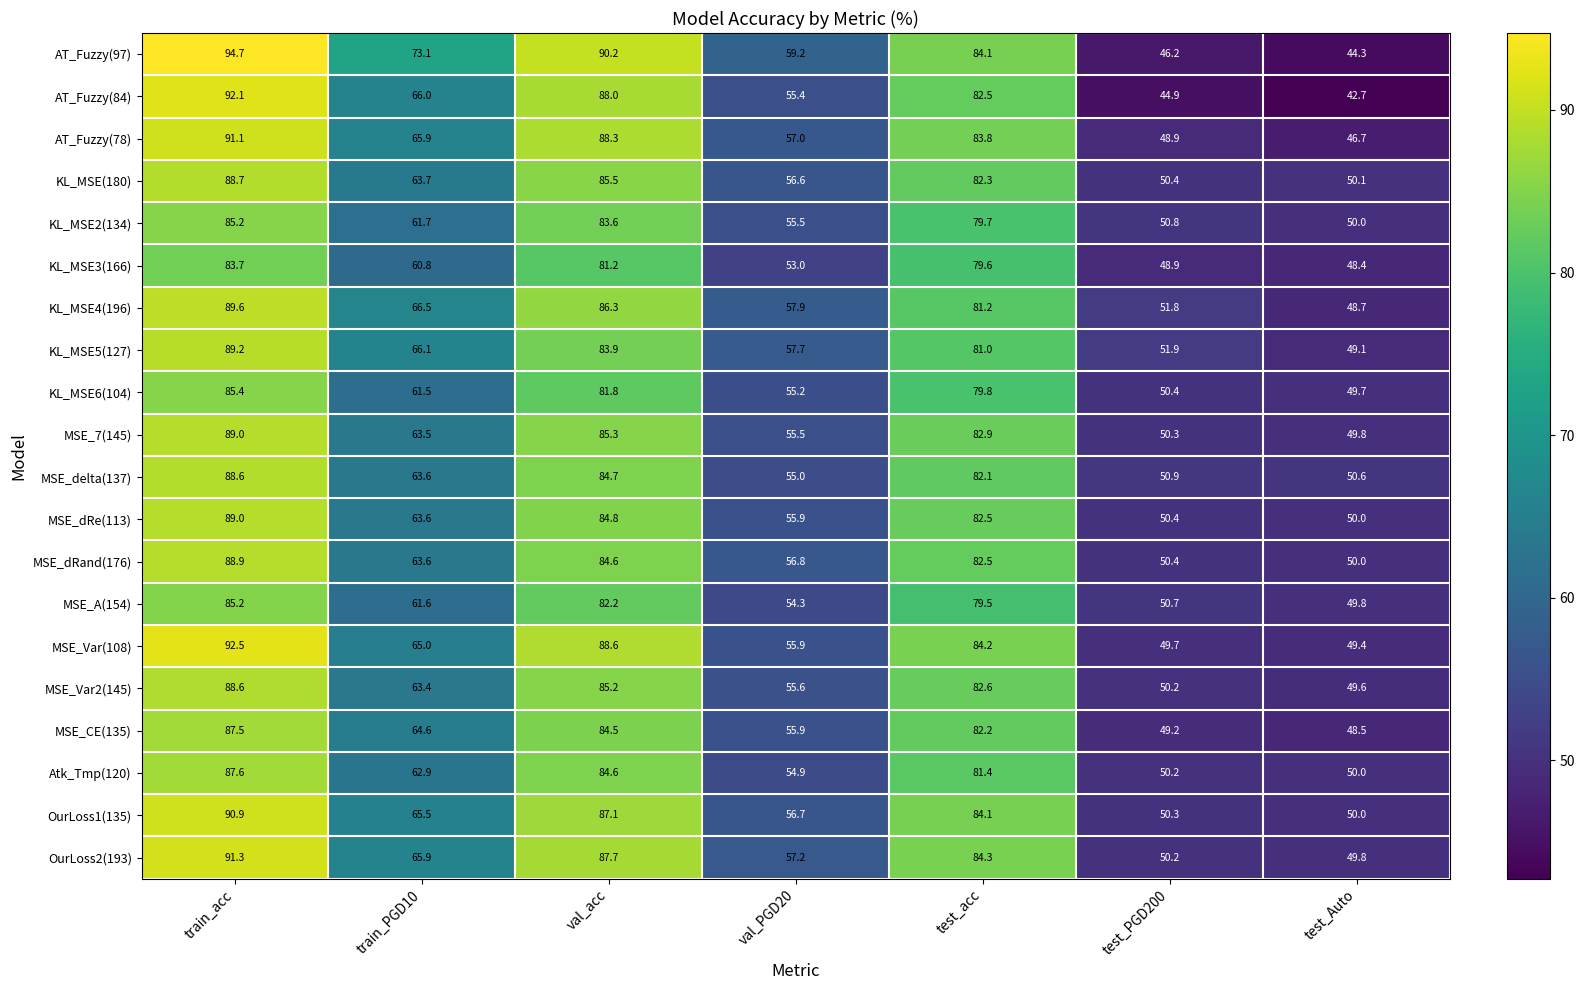

What is the spread (max minus min) of values at val_PGD20?

6.2